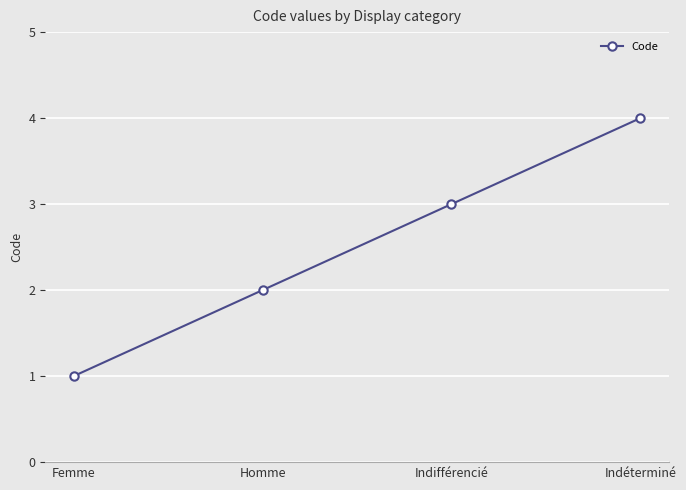

What is the label of the 3rd point from the left?

Indifférencié